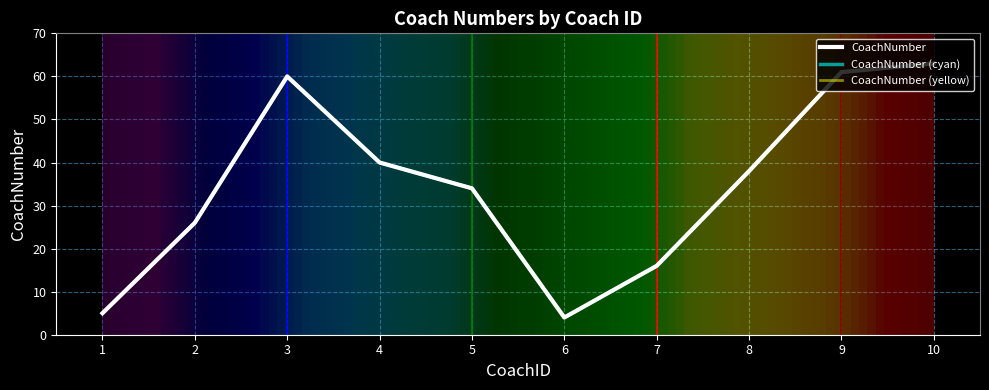

True or false: CoachNumber (cyan) and CoachNumber (yellow) cross at least once.

False